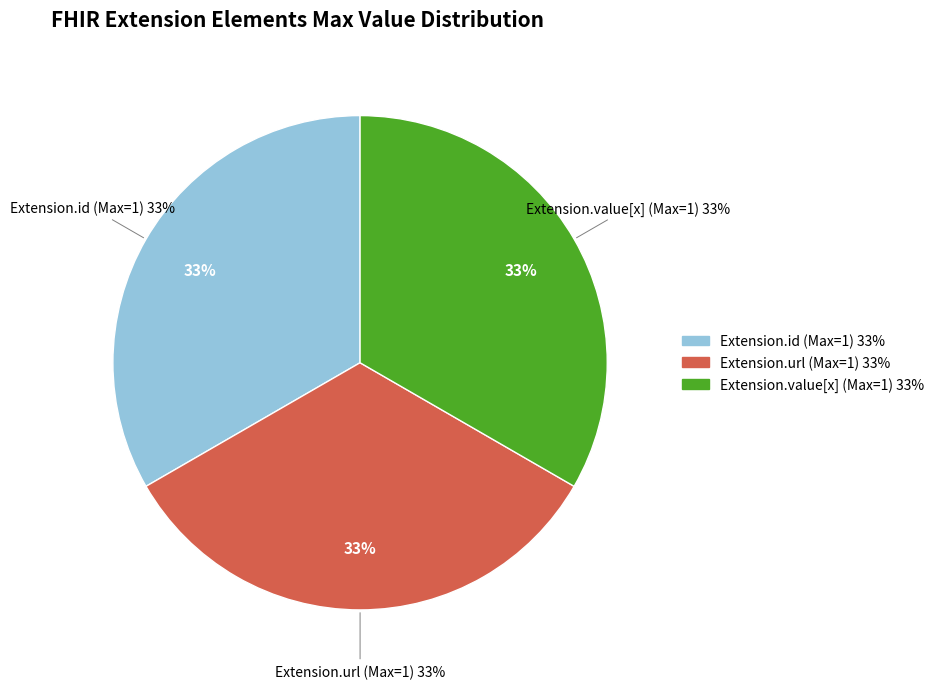

Which category has the biggest portion of the pie?

Extension.url